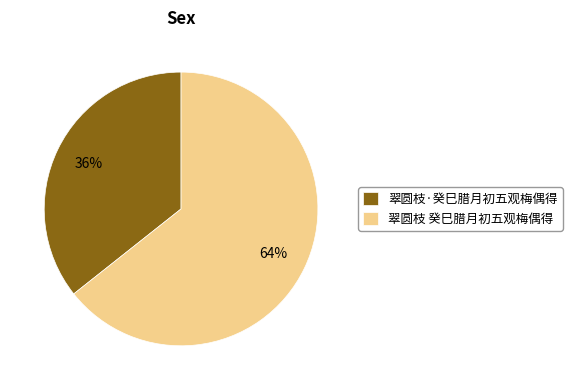

What is the ratio of the value at 翠圆枝·癸巳腊月初五观梅偶得 to the value at 翠圆枝 癸巳腊月初五观梅偶得?

0.6